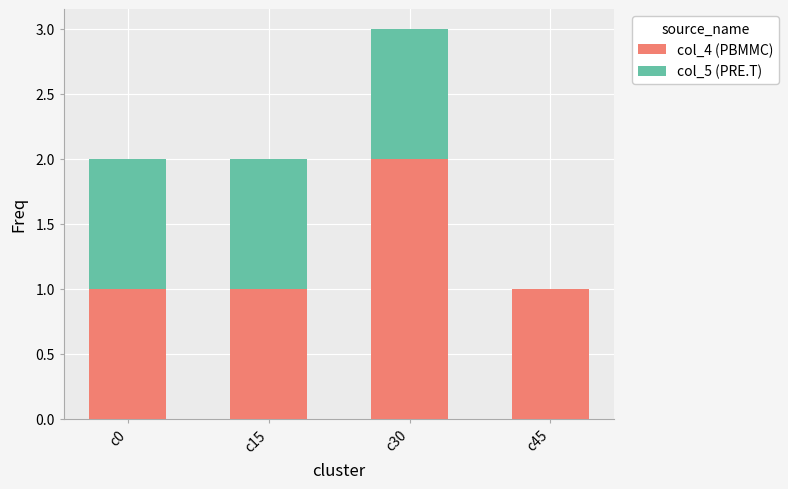

The value of col_4 (PBMMC) at c30 is 2. True or false?

True